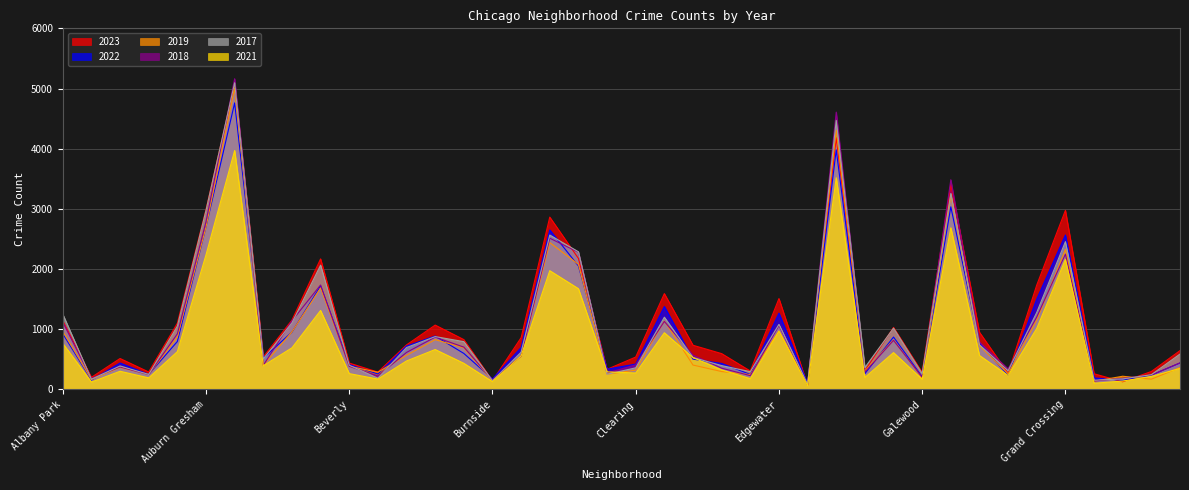

Which series has the largest range (max minus min)?

2018